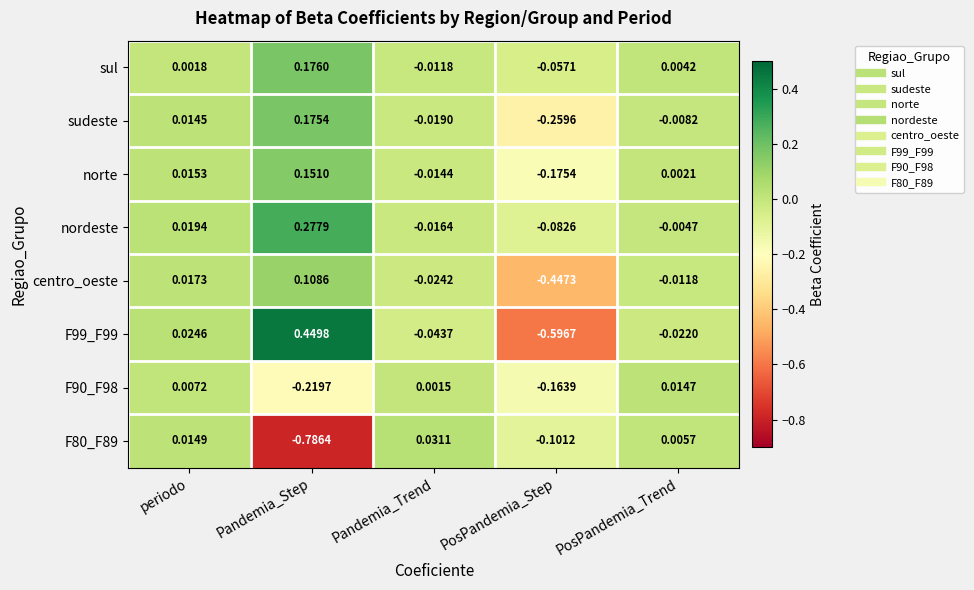

How many values in F90_F98 are below zero?

2